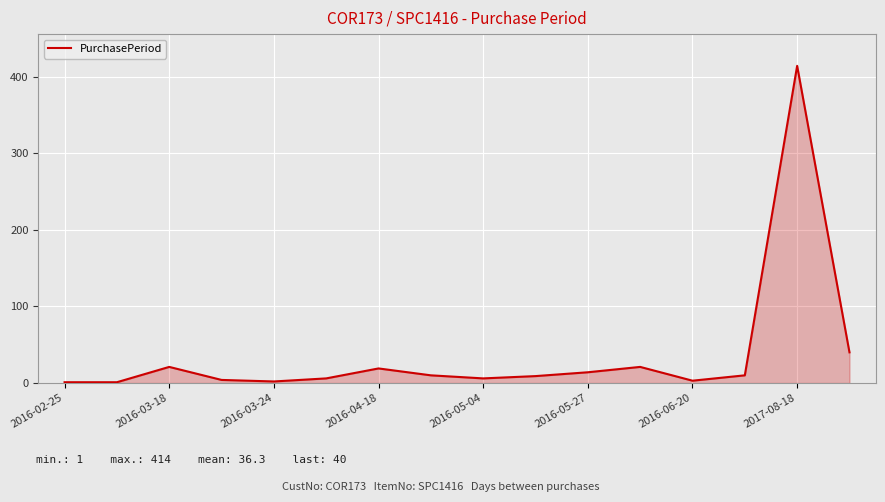

What is the maximum value shown in the chart?

414